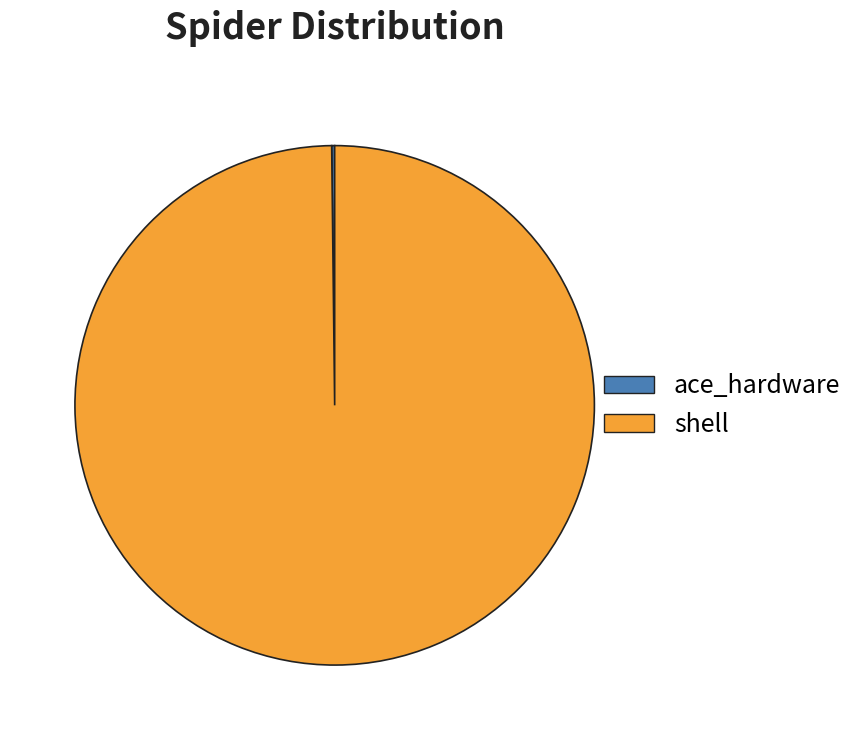

Which category has the biggest portion of the pie?

shell